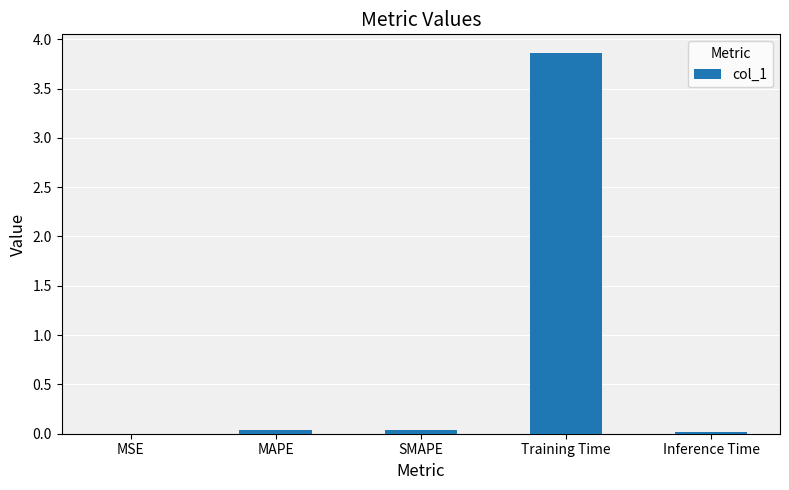

Which category has the highest value across all series?

Training Time